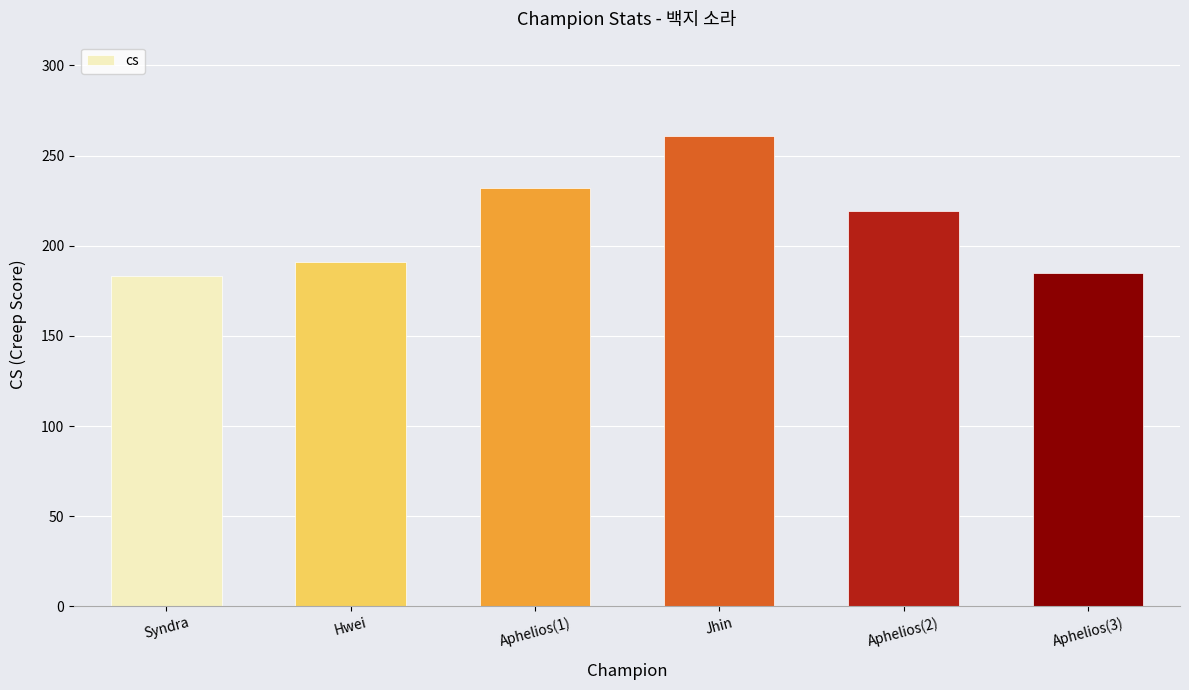

True or false: the data shows 355 at Aphelios(2).

False